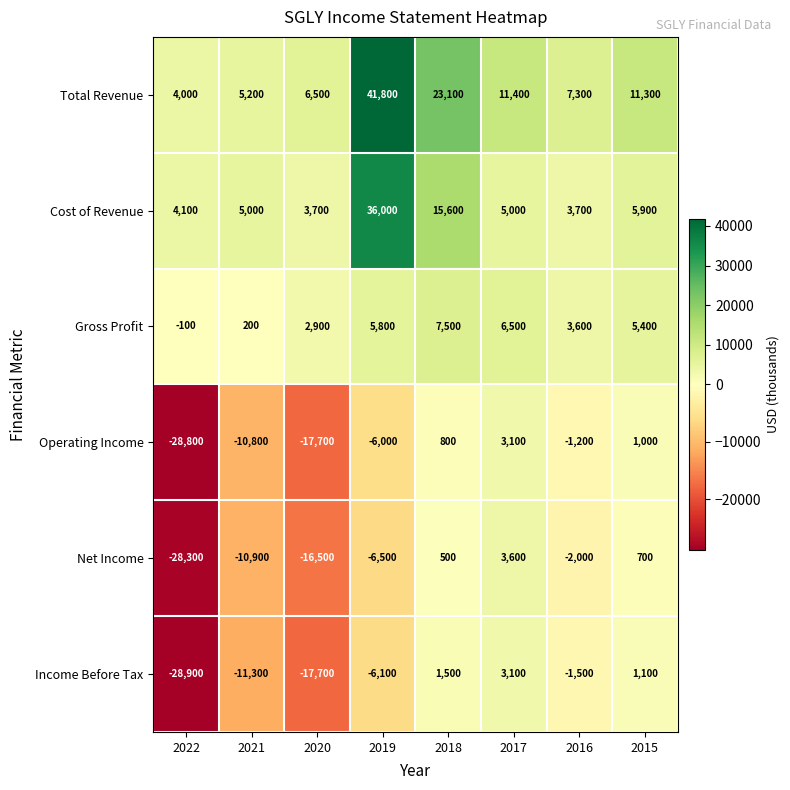

Rank the series at 2015 from lowest to highest value.

Net Income, Operating Income, Income Before Tax, Gross Profit, Cost of Revenue, Total Revenue